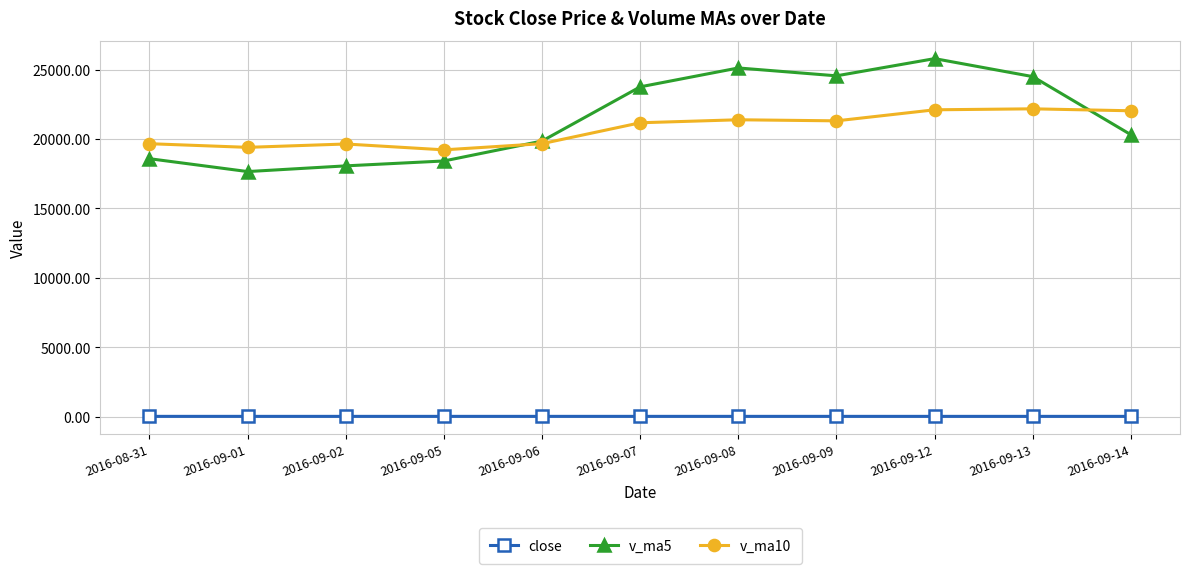

In v_ma10, how many points are lower than both neighbors (excluding endpoints)?

3